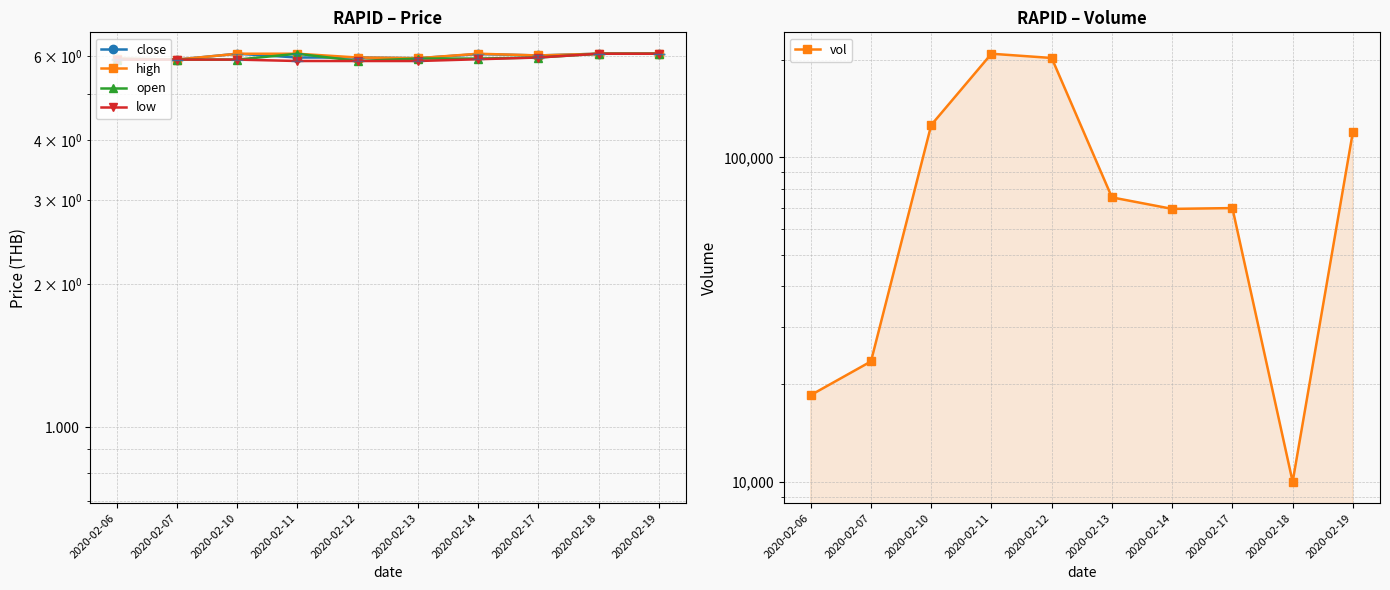

Which category has the lowest value across all series?

2020-02-12